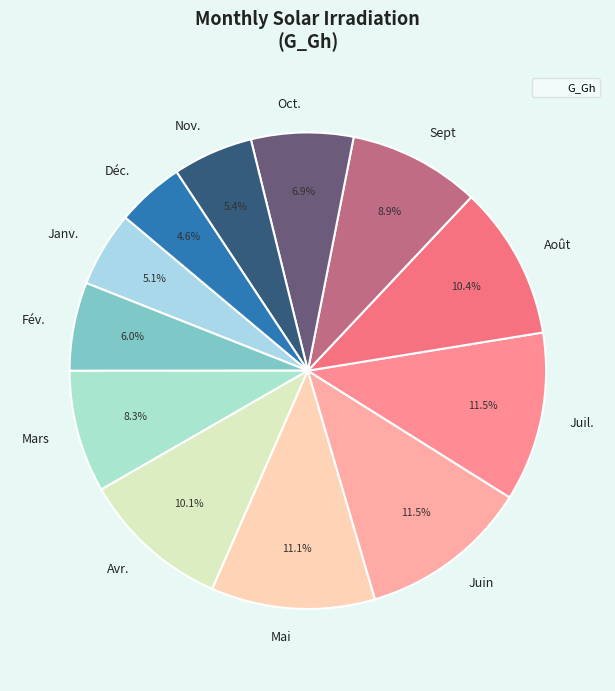

The Fév. slice represents 6% of the pie. True or false?

True